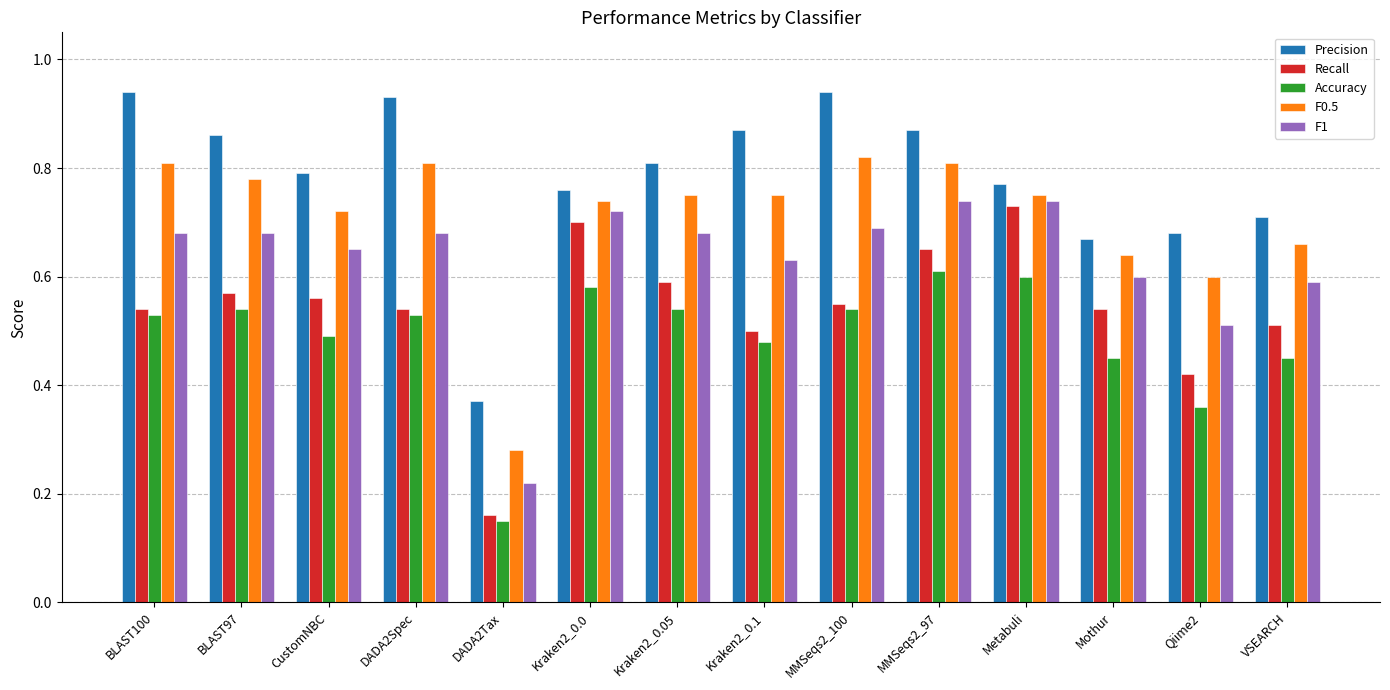

What is the sum of all F1 values?

8.8